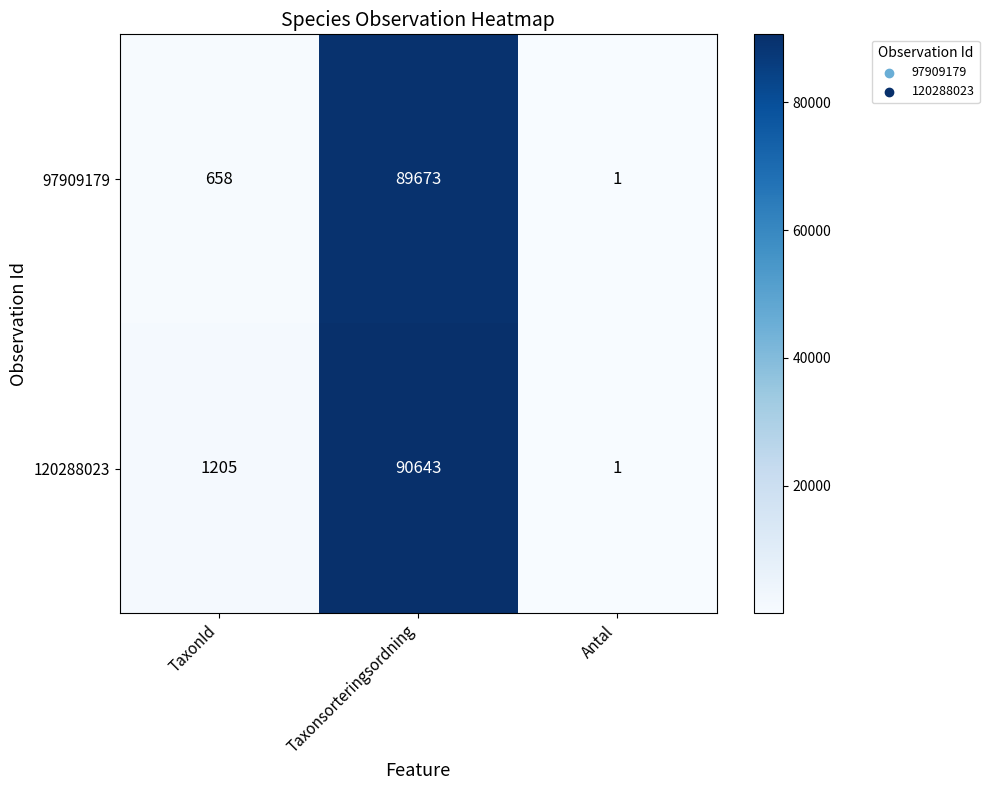

Where is 120288023 nearest to the value 45322?

TaxonId